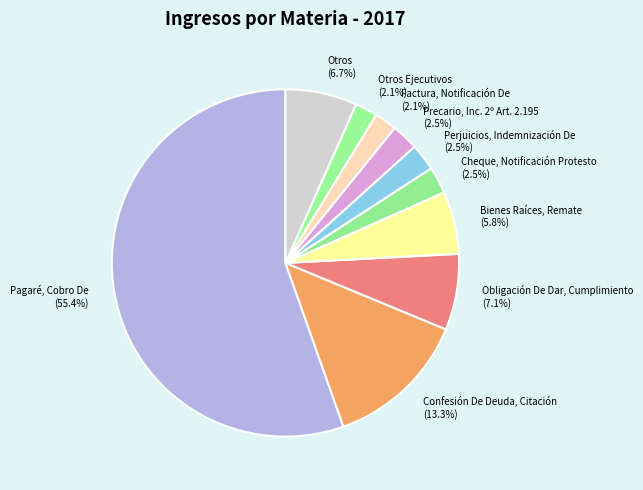

Which category has the biggest portion of the pie?

Pagaré, Cobro De (55.4%)